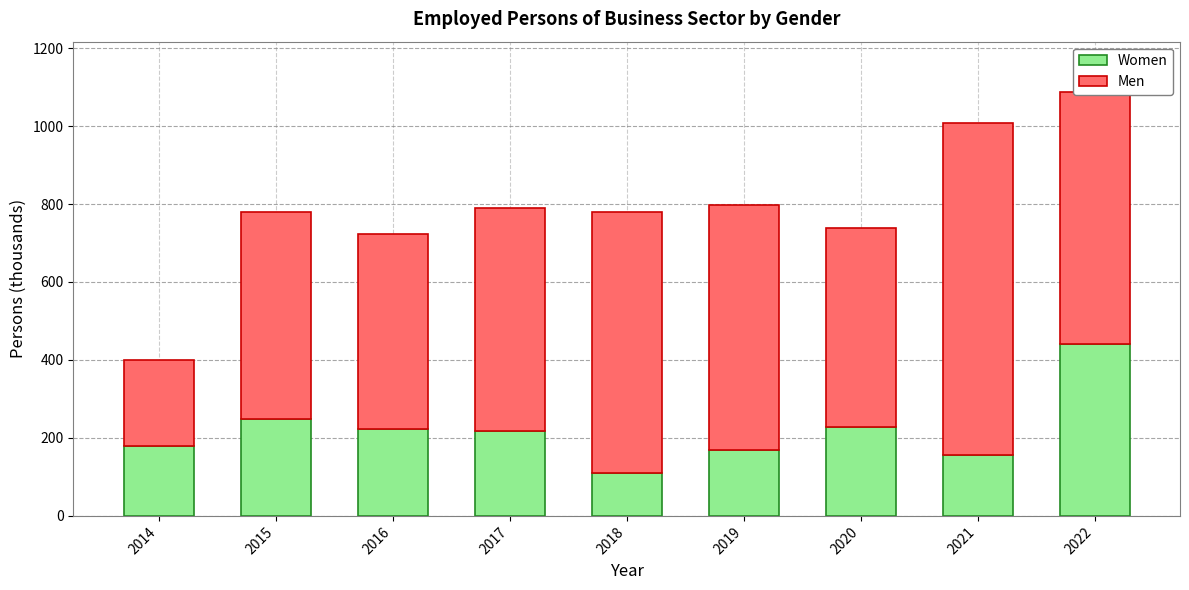

The Women series shows 440.6 at 2022. True or false?

True